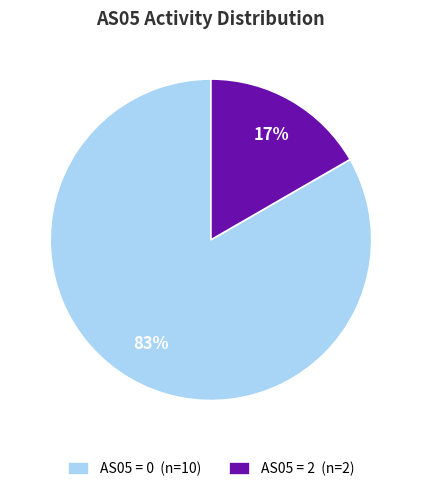

To the nearest percent, what is the combined percentage of AS05 = 2 (n=2) and AS05 = 0 (n=10)?

100%